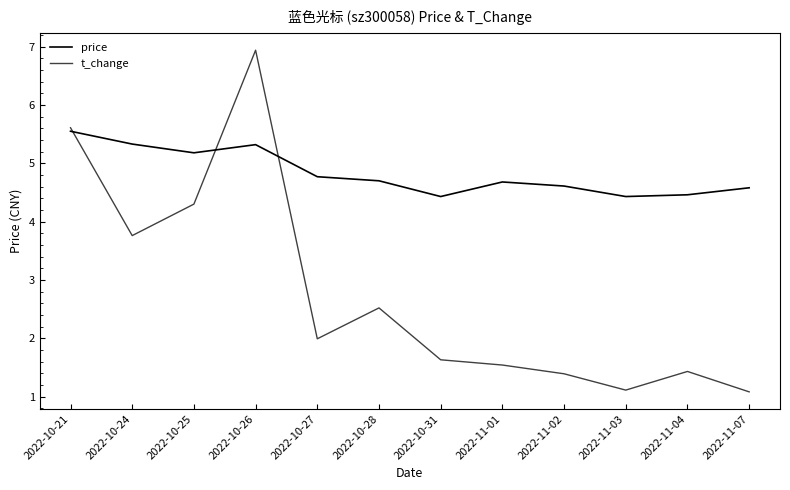

In t_change, how many points are lower than both neighbors (excluding endpoints)?

3